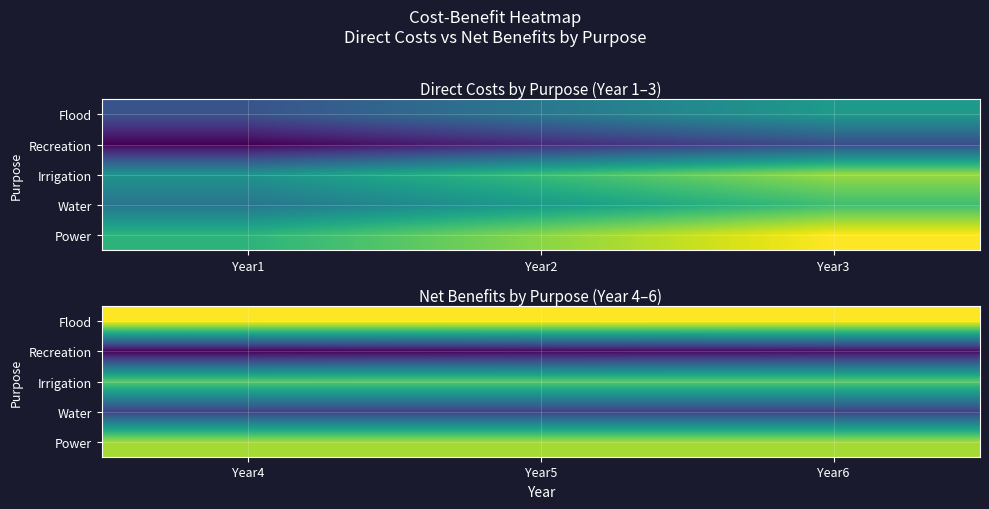

Which label corresponds to the smallest value in the chart?

Year4